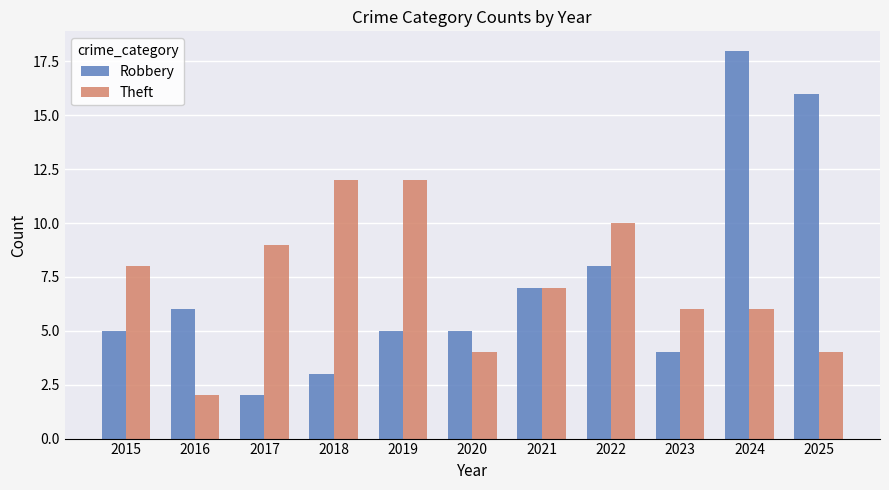

Is the value of Robbery at 2020 greater than the value of Theft at 2024?

No